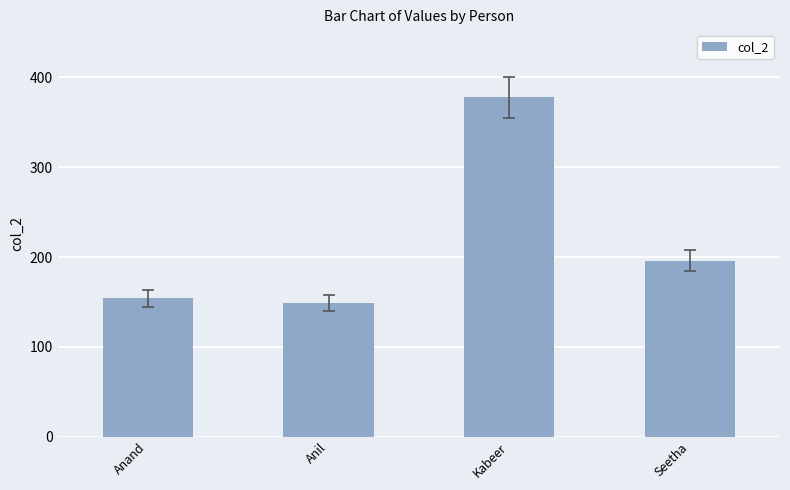

How many data points are less than 196?

2